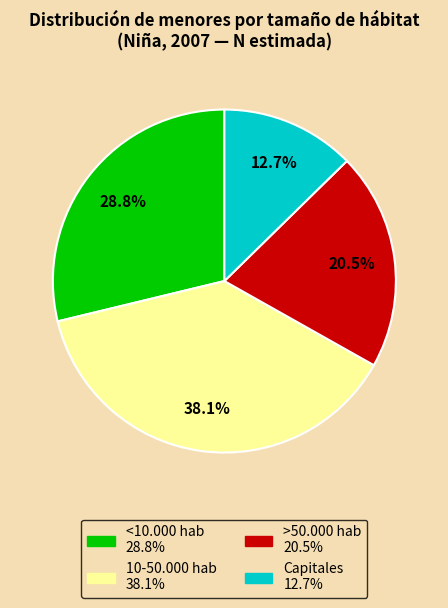

How many segments does this pie chart have?

4